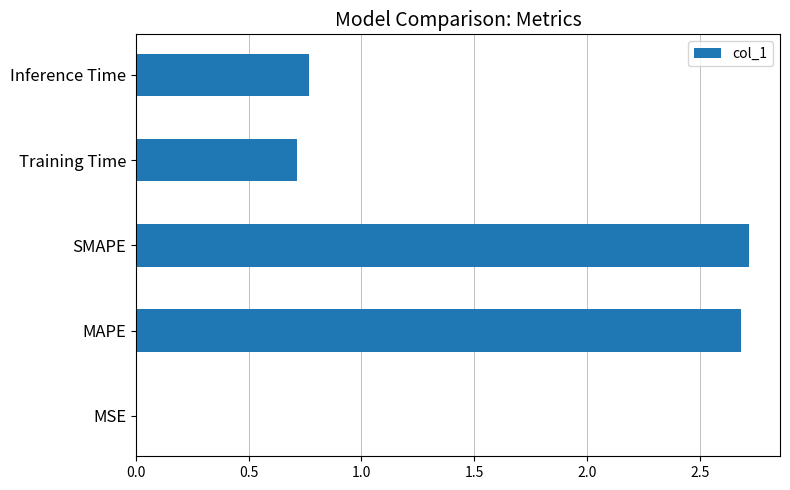

Which has a higher value, Training Time or MSE?

Training Time